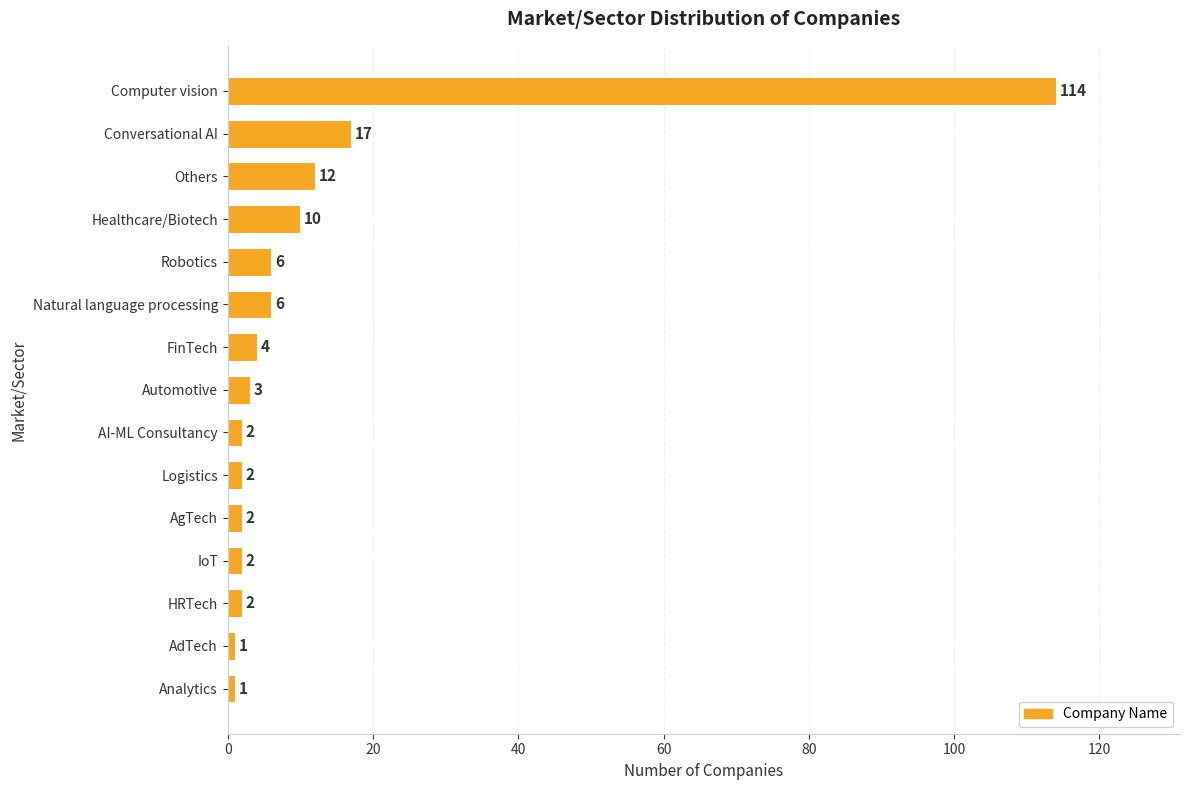

Reading top to bottom, what are all the values shown in this chart?

Computer vision=114	Conversational AI=17	Others=12	Healthcare/Biotech=10	Robotics=6	Natural language processing=6	FinTech=4	Automotive=3	AI-ML Consultancy=2	Logistics=2	AgTech=2	IoT=2	HRTech=2	AdTech=1	Analytics=1